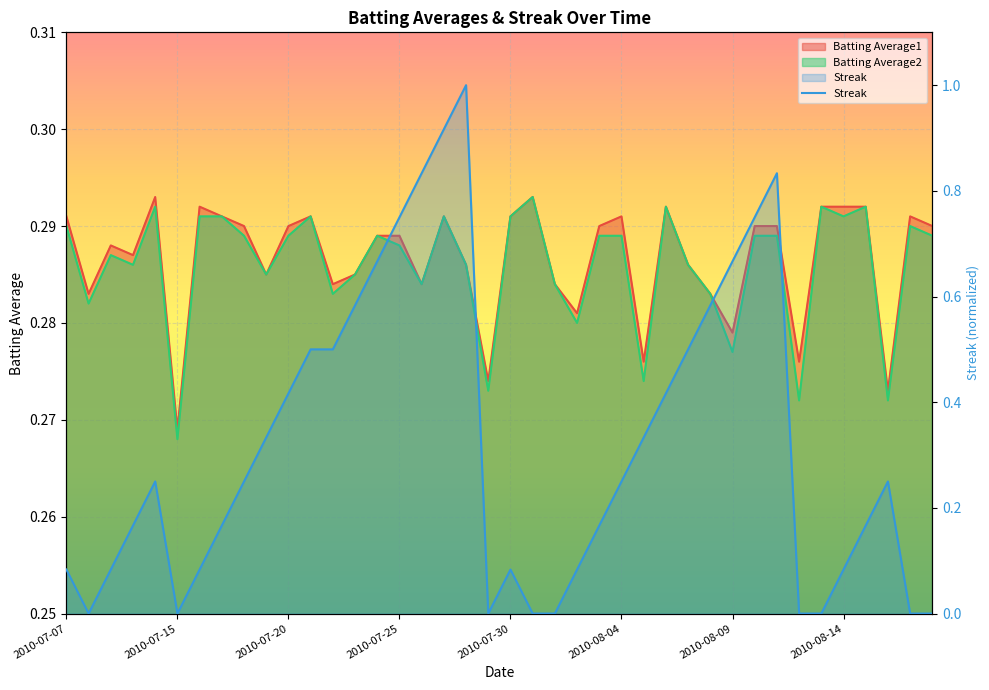

What is the greatest value displayed?

1.0